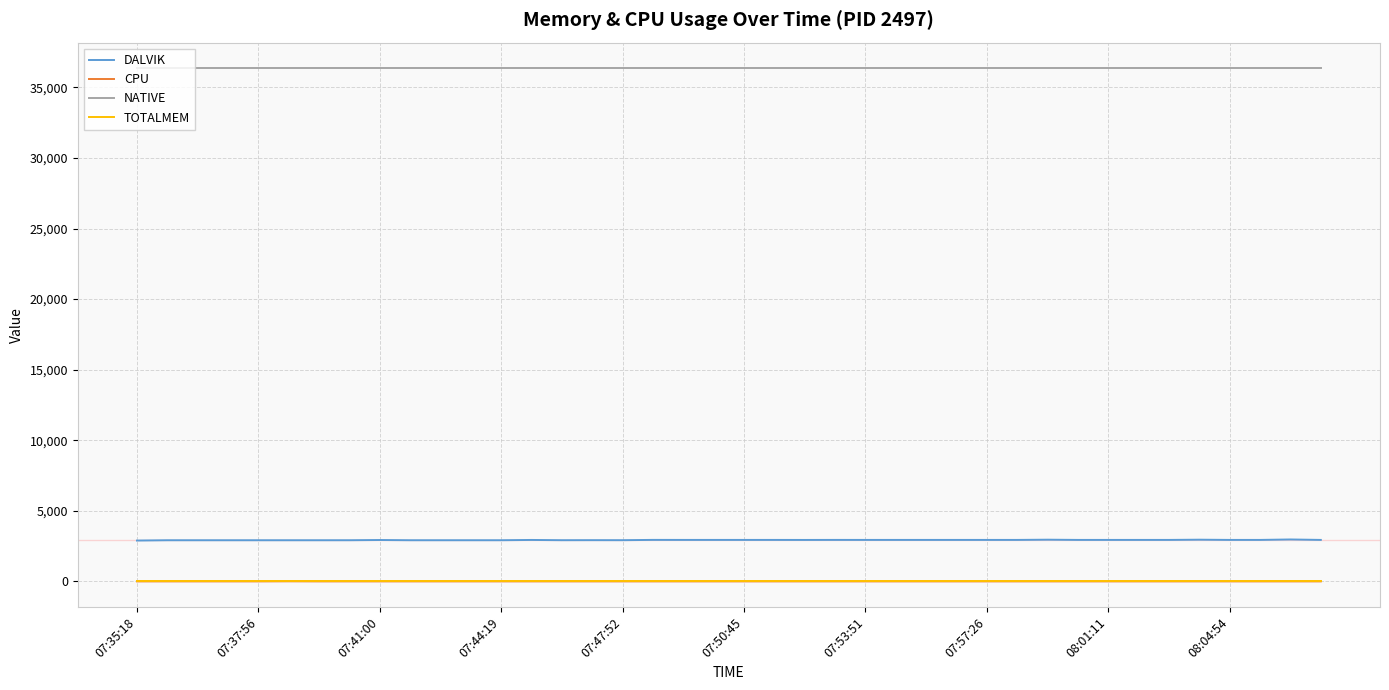

True or false: NATIVE and CPU intersect in this chart.

False